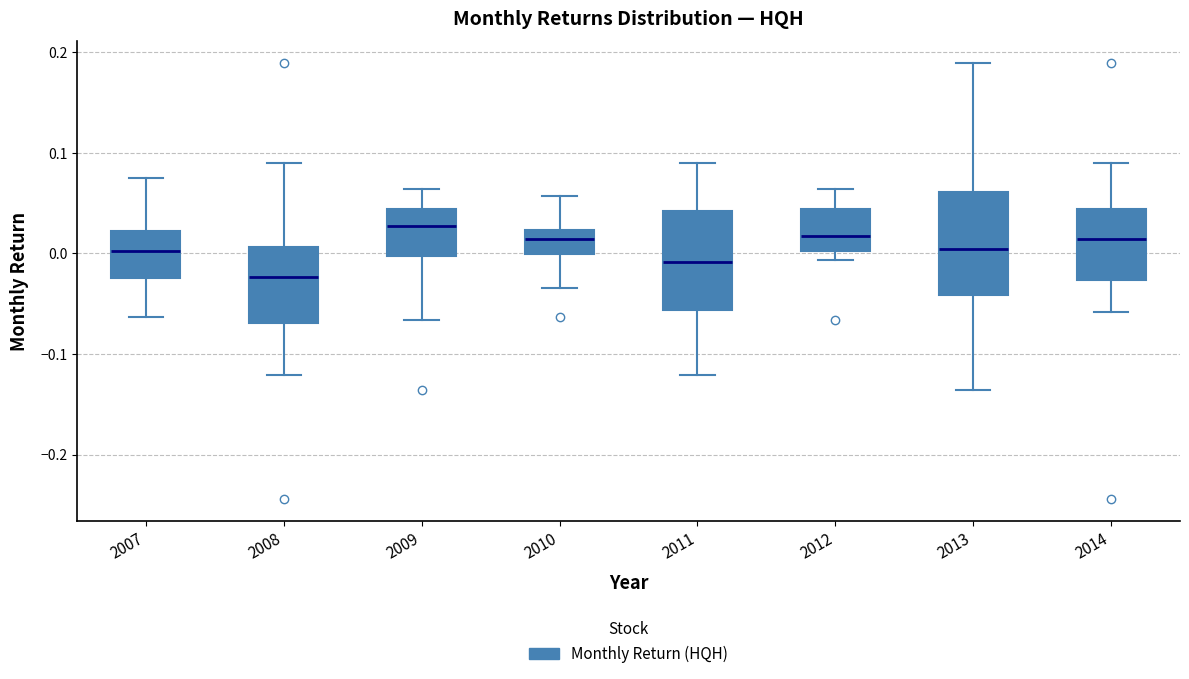

Reading left to right, transcribe this box plot: for each box, give where its median line is, the range the box spans, and where its two whiskers end, as read against the y-axis. The values are not printed on the chart, so give them approximately, as read against the axis.

2007: median 0.00, box -0.02 to 0.02, whiskers -0.06 to 0.07
2008: median -0.02, box -0.07 to 0.01, whiskers -0.12 to 0.09
2009: median 0.03, box 0.00 to 0.04, whiskers -0.07 to 0.06
2010: median 0.01, box 0.00 to 0.02, whiskers -0.03 to 0.06
2011: median -0.01, box -0.06 to 0.04, whiskers -0.12 to 0.09
2012: median 0.02, box 0.00 to 0.04, whiskers -0.01 to 0.06
2013: median 0.00, box -0.04 to 0.06, whiskers -0.14 to 0.19
2014: median 0.01, box -0.03 to 0.04, whiskers -0.06 to 0.09